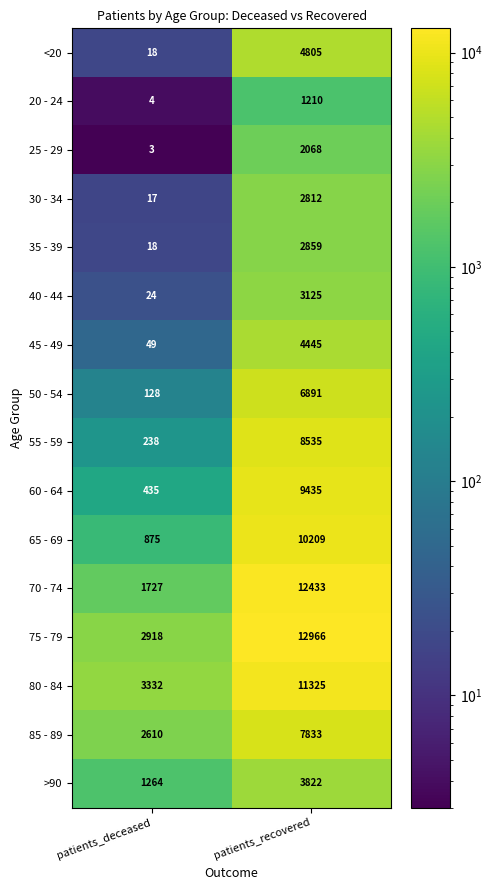

What is the total value across all series at patients_deceased?

13660